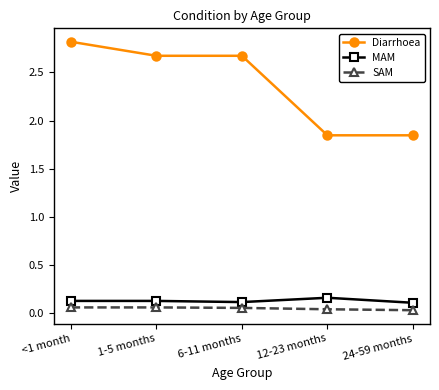

At 24-59 months, list the series in order from largest to smallest.

Diarrhoea, MAM, SAM